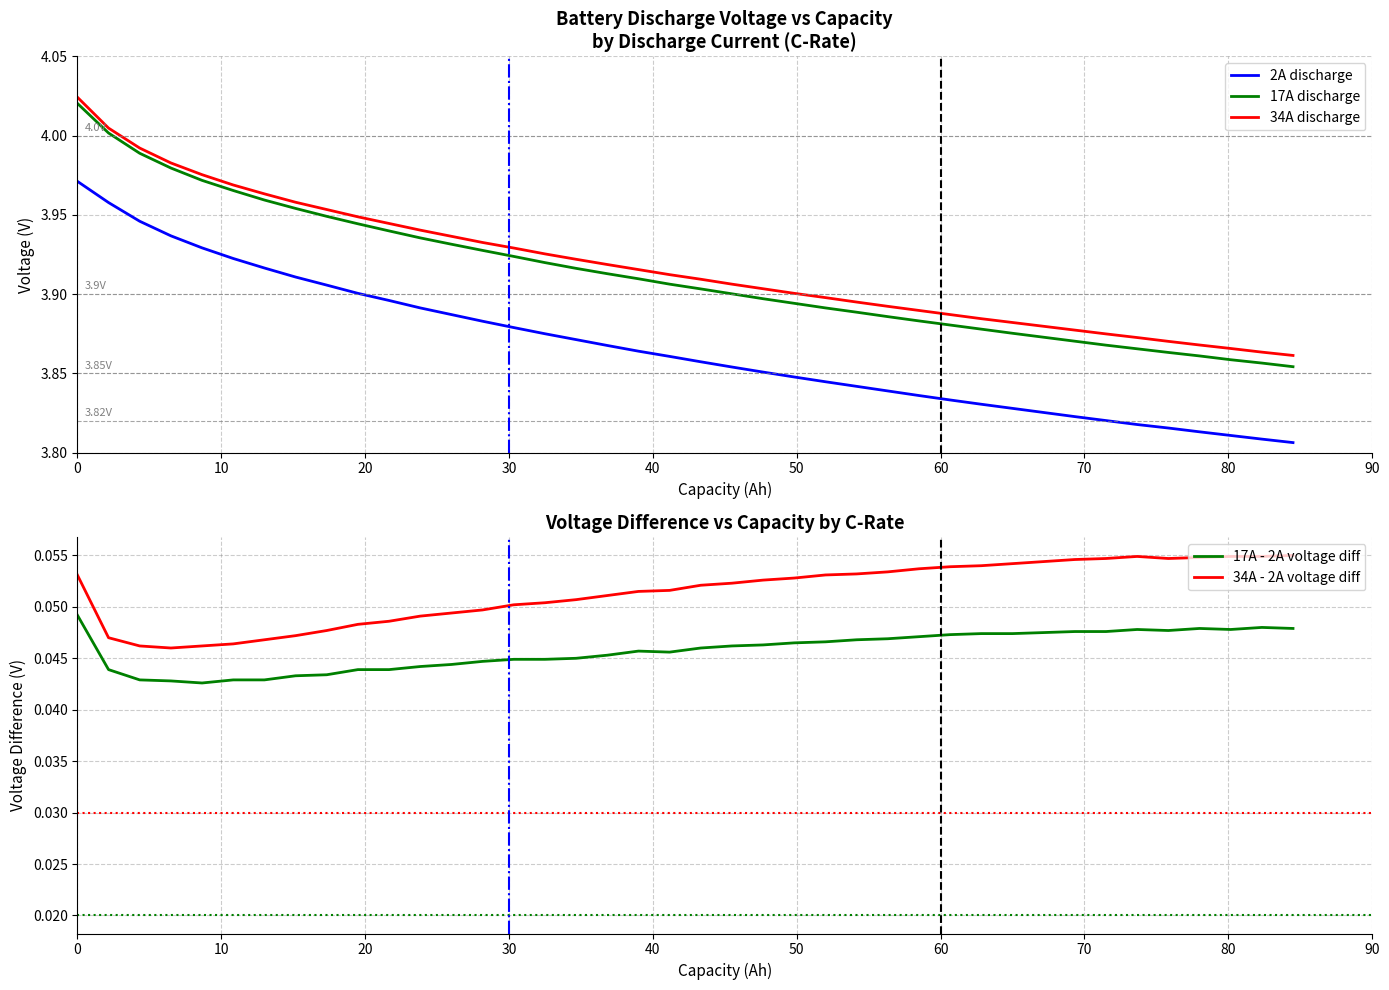

True or false: 17A - 2A voltage diff and 34A - 2A voltage diff intersect in this chart.

False